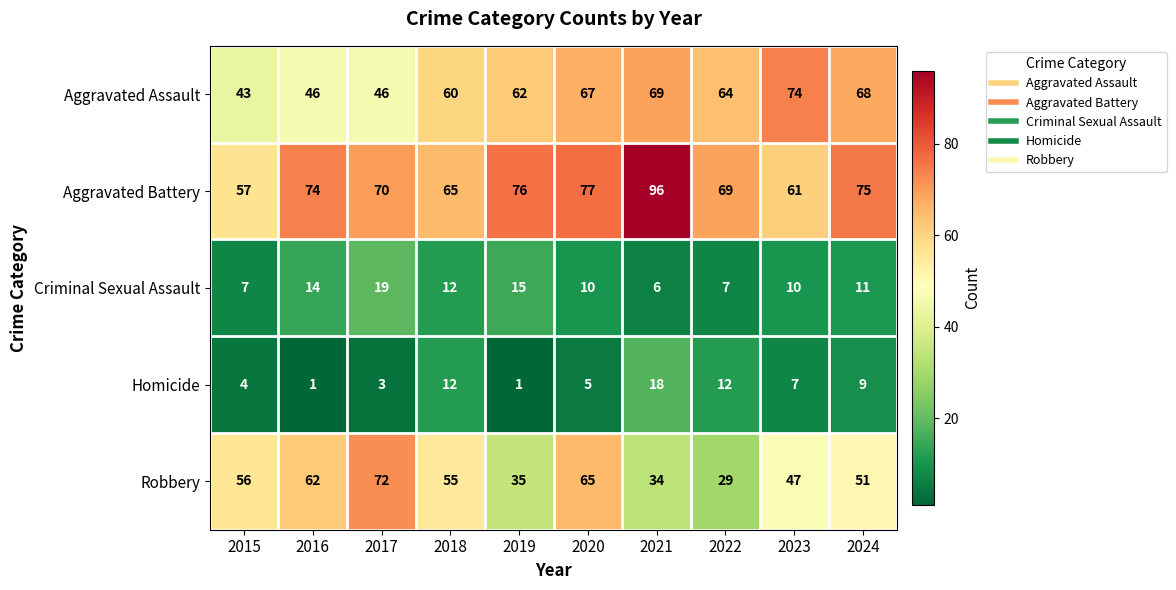

What is the difference between the maximum and minimum values in the Homicide series?

17